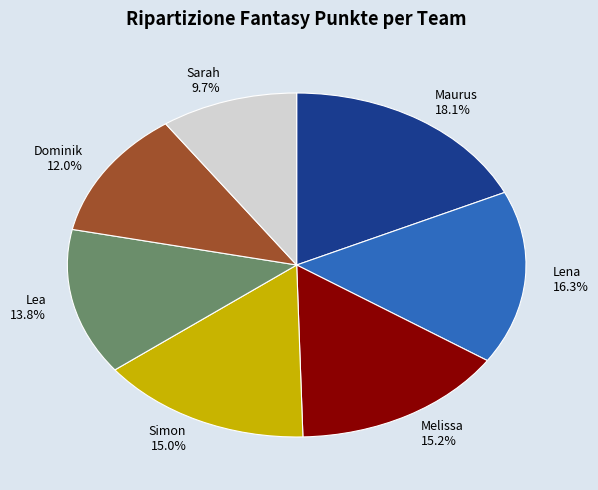

Which has a higher value, Maurus or Simon?

Maurus